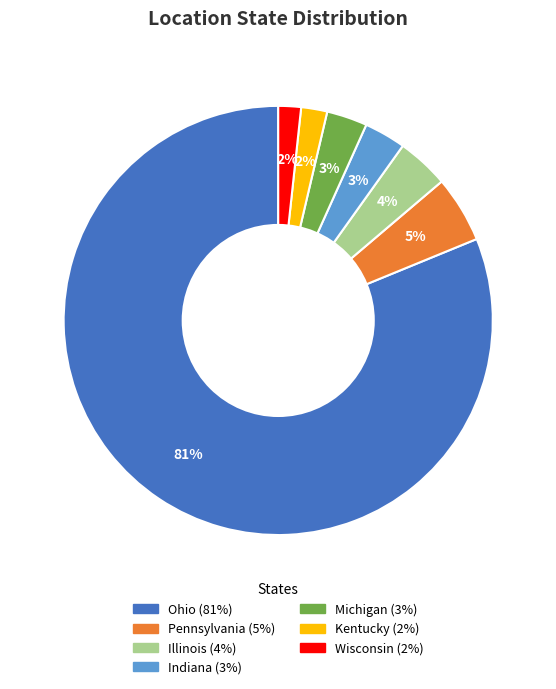

To the nearest percent, what is the combined percentage of Kentucky and Michigan?

5%